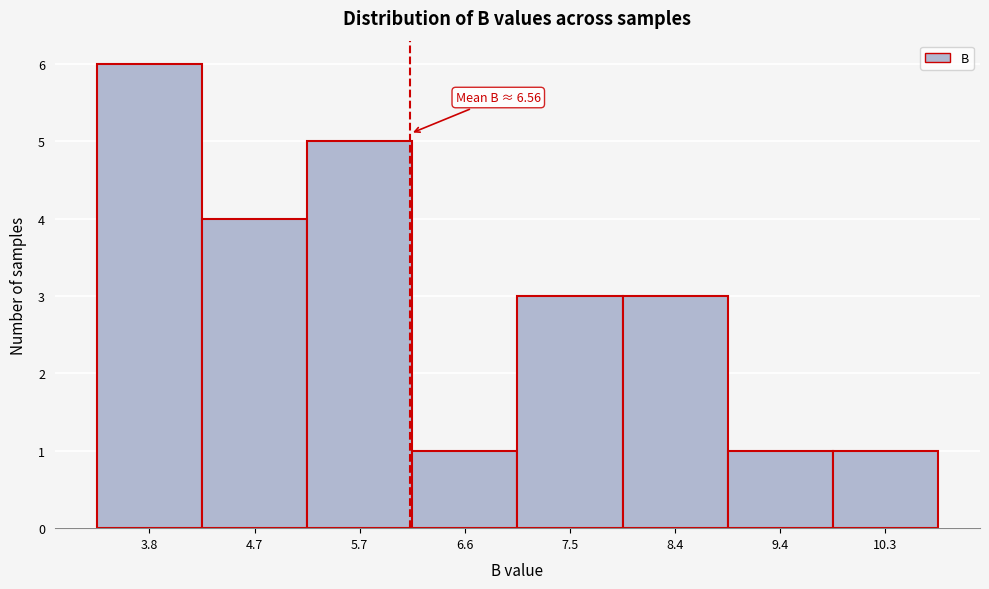

Reading left to right, transcribe all the data shown in this chart.

6	4	5	1	3	3	1	1